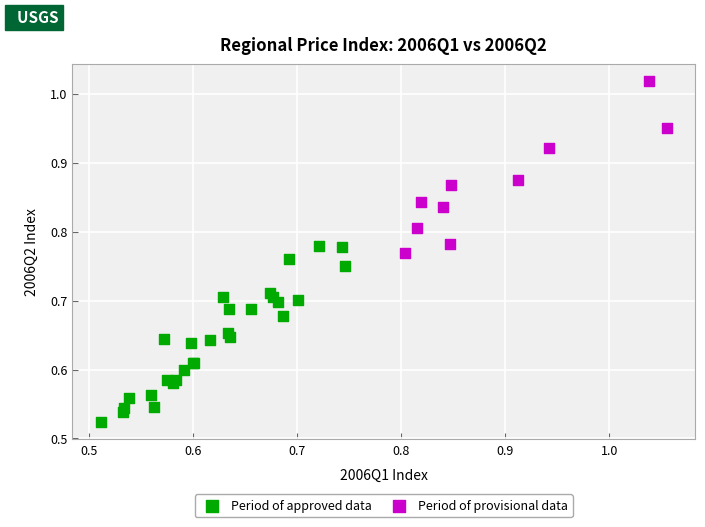

Which series reaches the maximum Y coordinate?

Period of provisional data